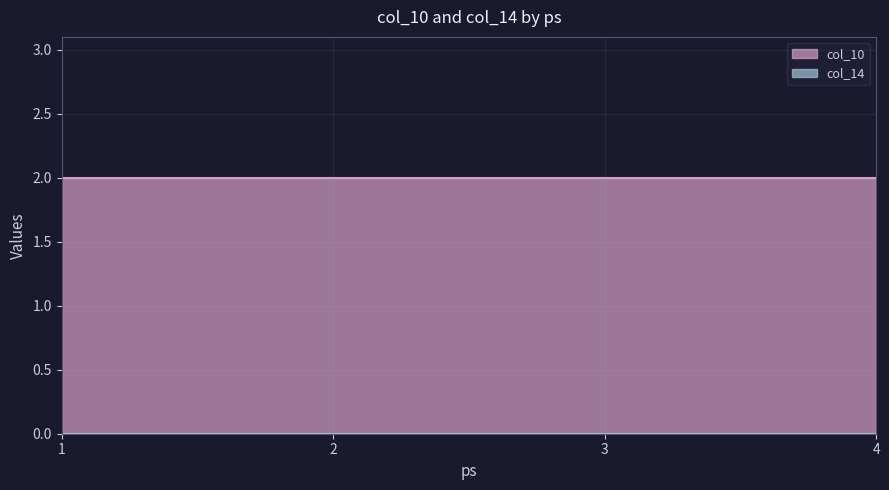

How many lines are shown in the chart?

2